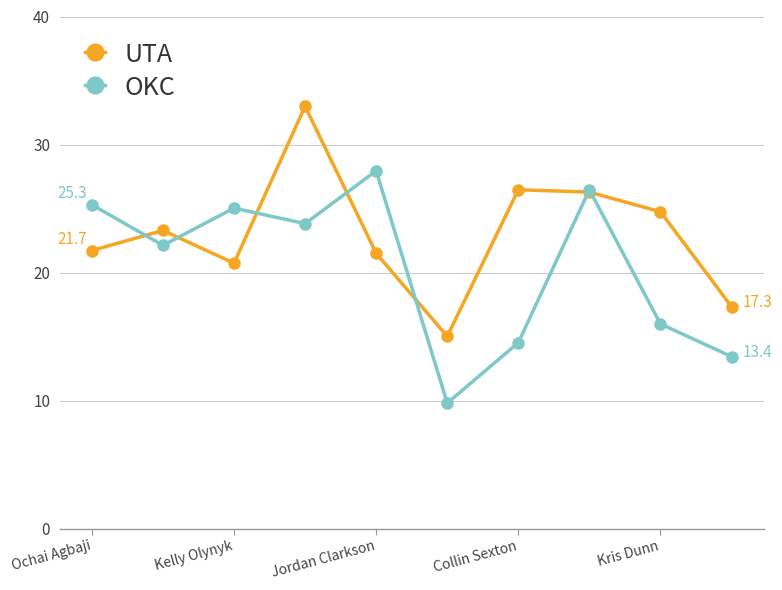

At how many categories does at least one series exceed 19?

8